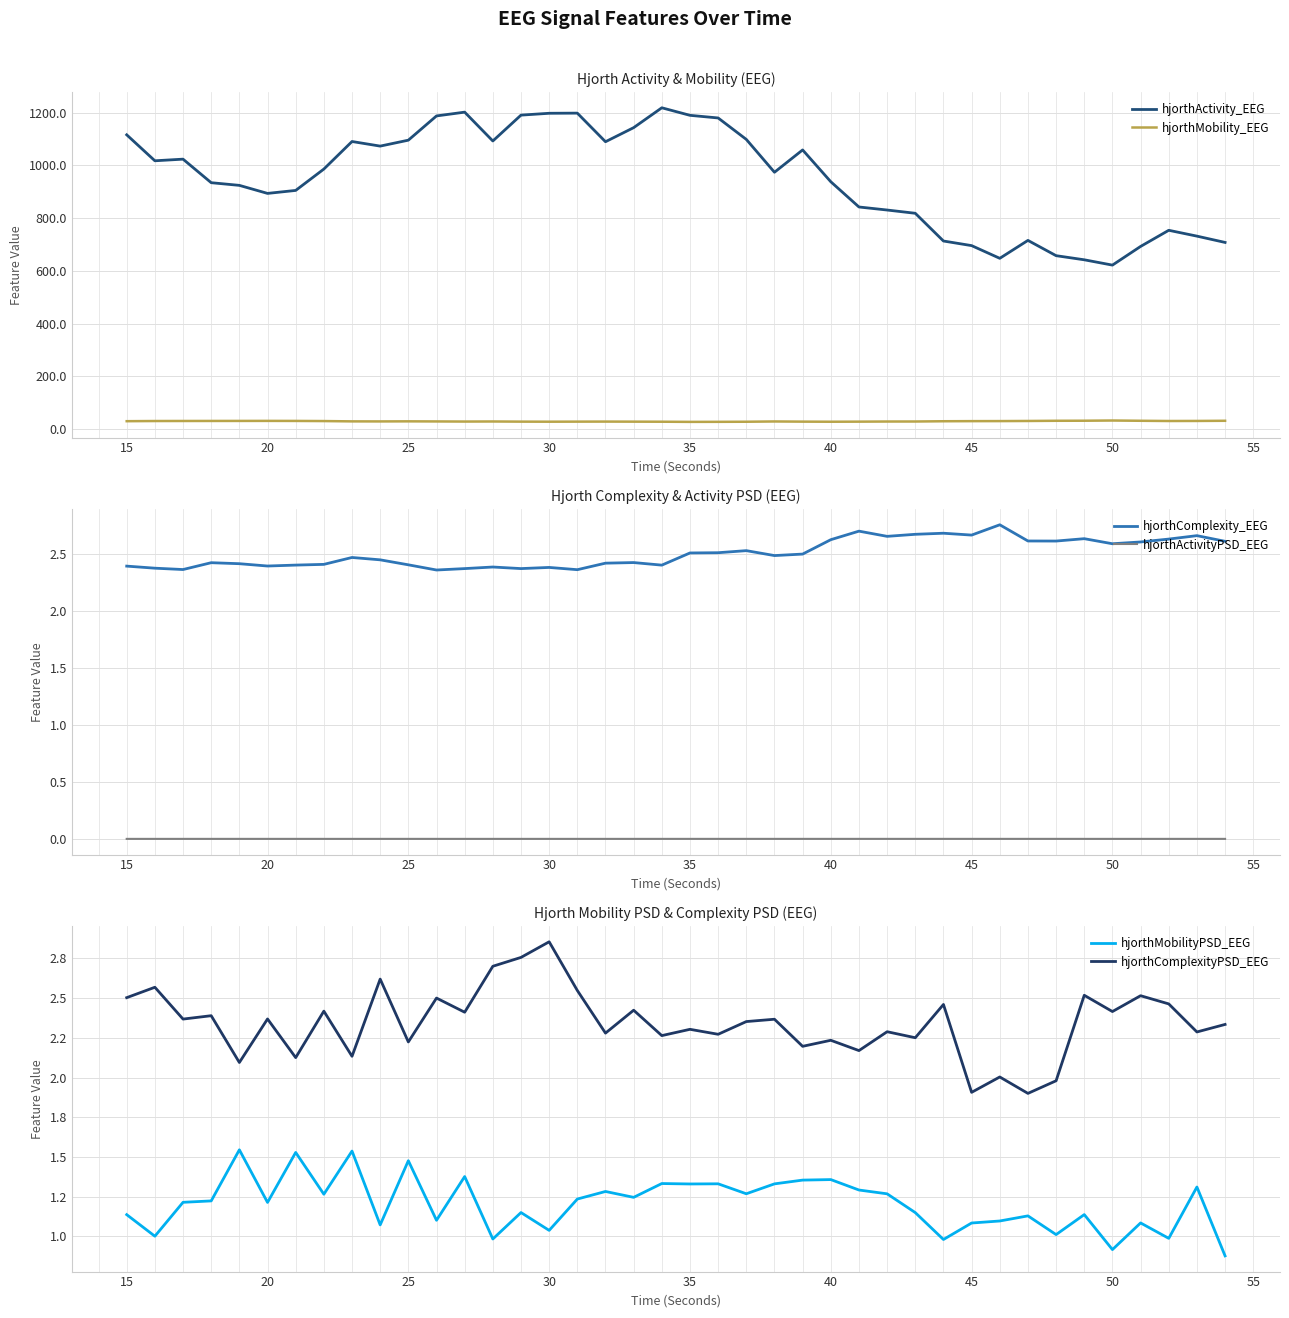

At how many categories does at least one series exceed 401?

40